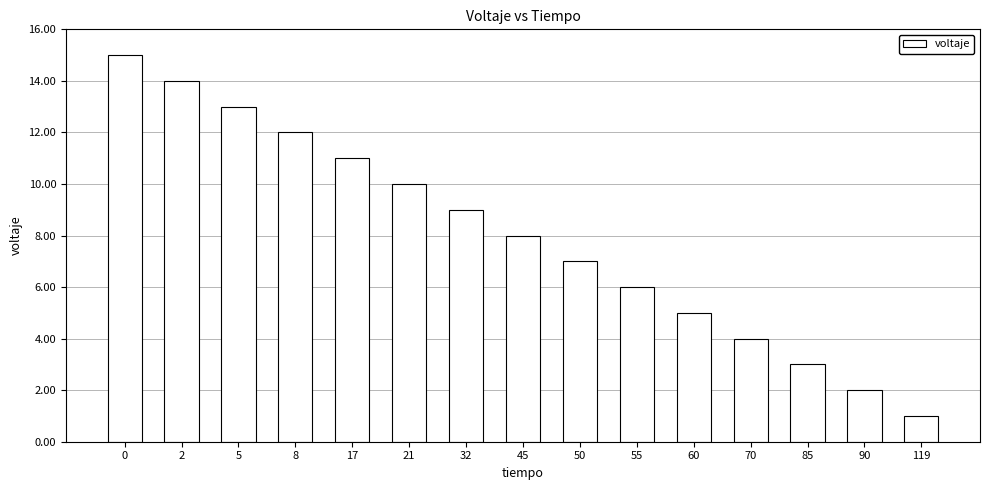

What is the average value?

8